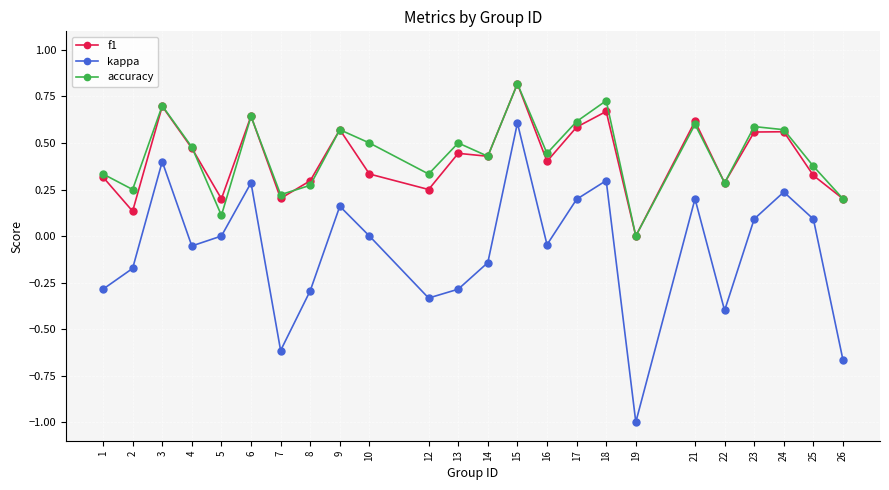

True or false: kappa has a value of -0.6 at 7.

True